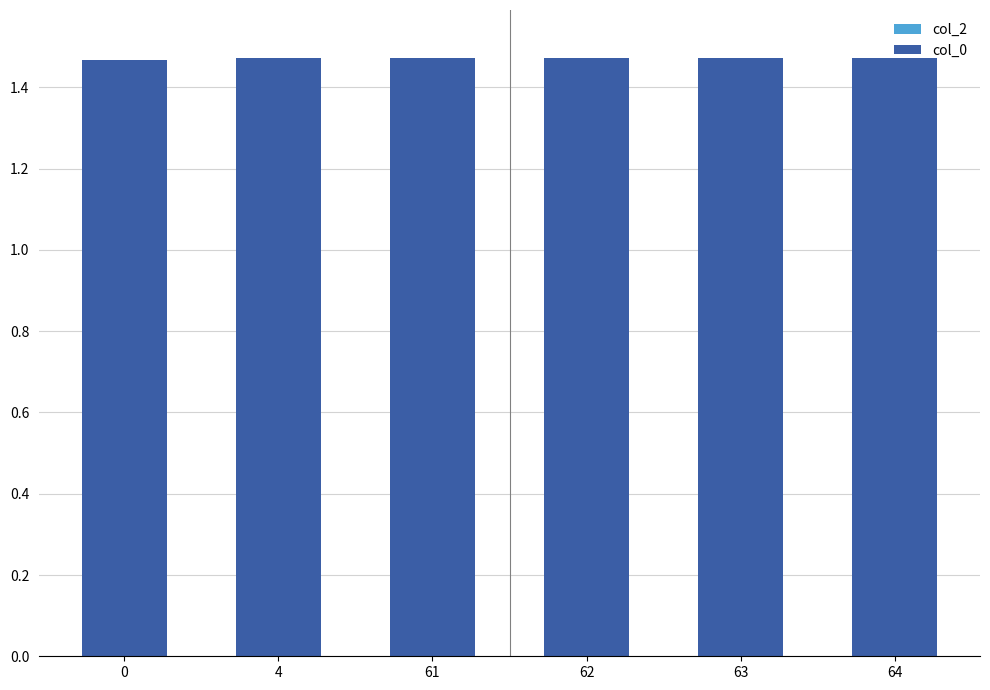

What is the sum of all values?

8.8